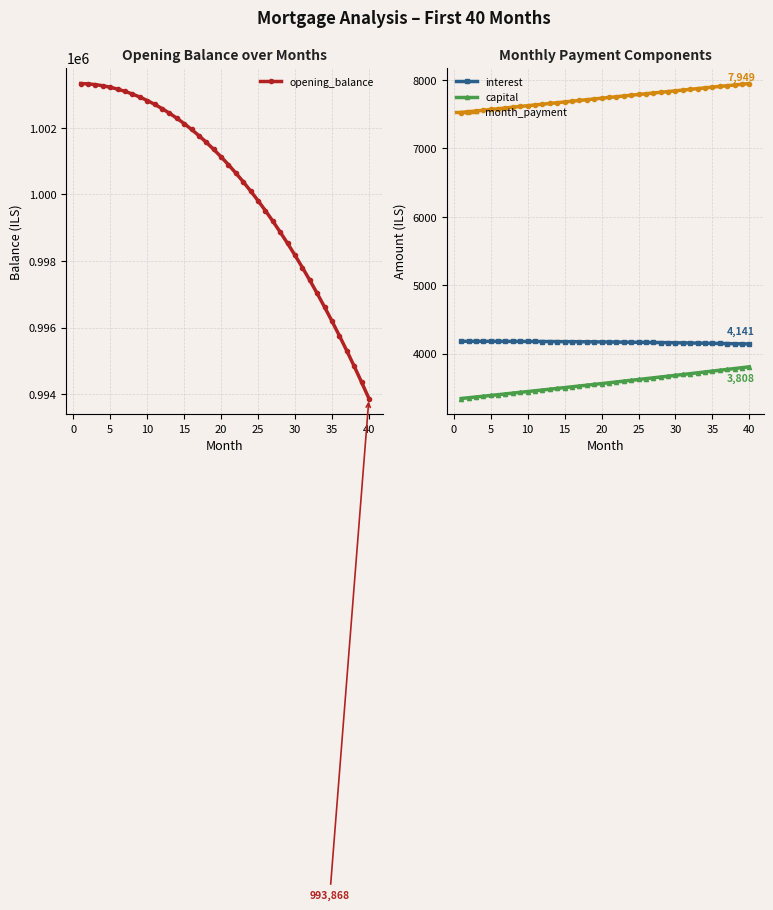

True or false: interest and capital intersect in this chart.

False